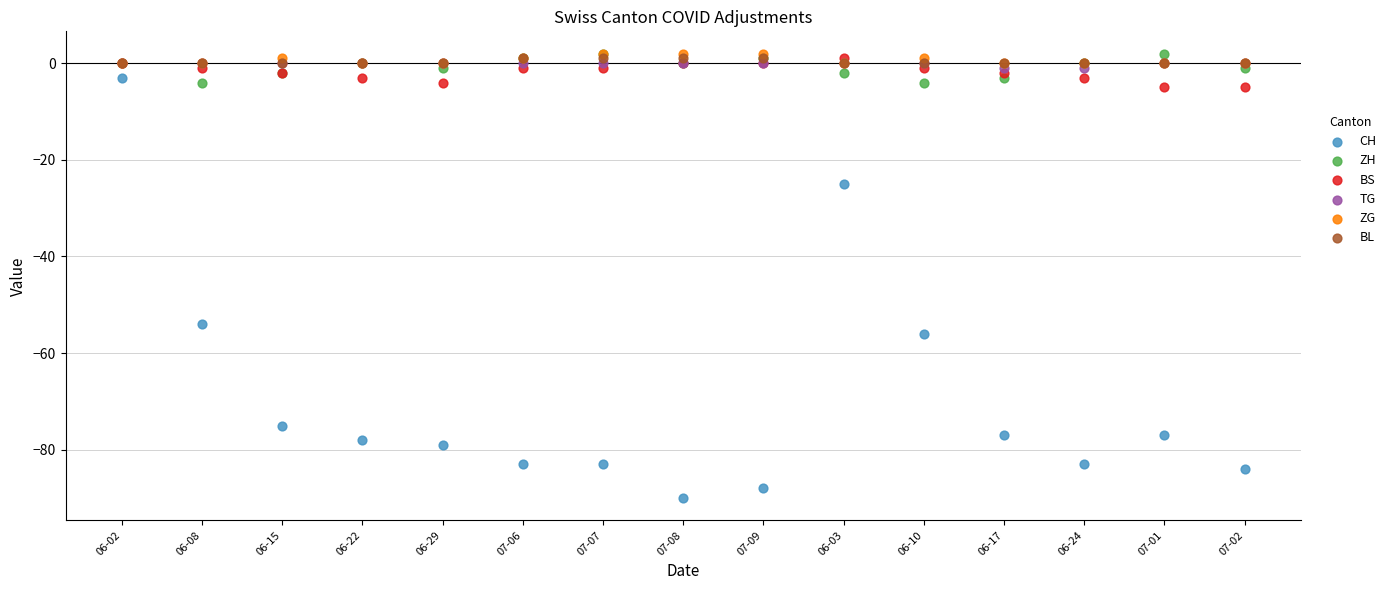

What are all the series names shown in the legend?

CH, ZH, BS, TG, ZG, BL